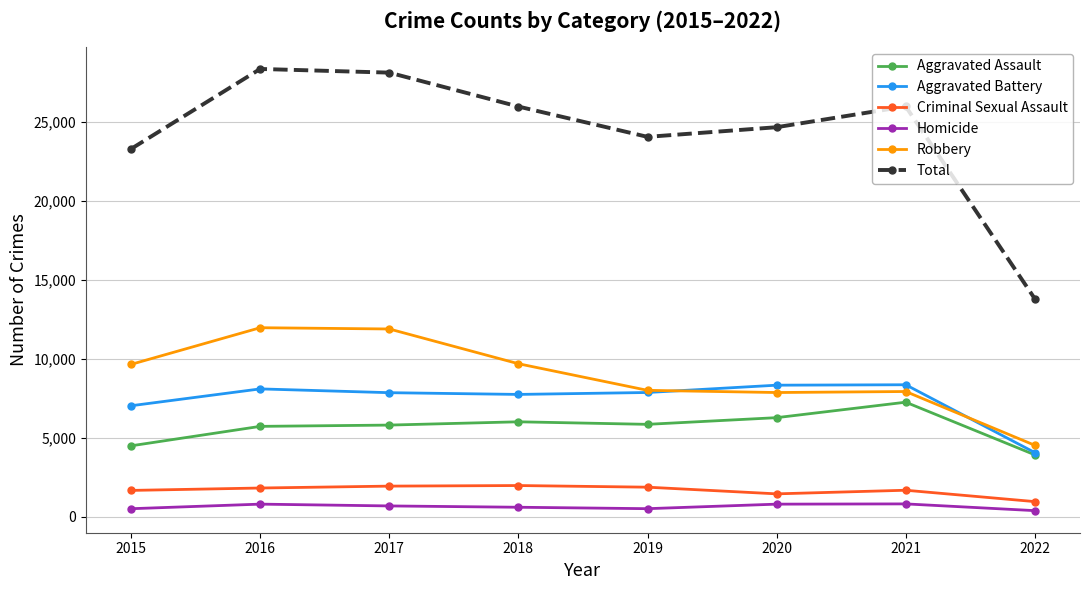

How many lines are shown in the chart?

6